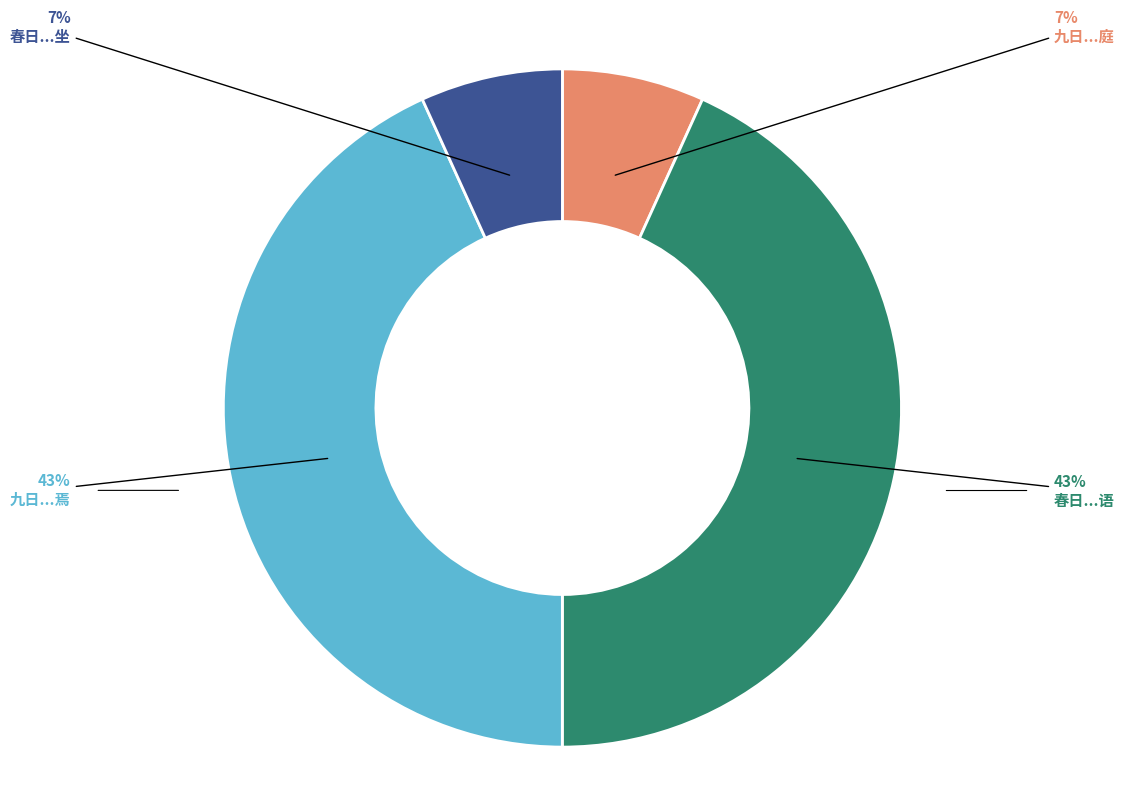

To the nearest percent, what is the average slice percentage?

25%